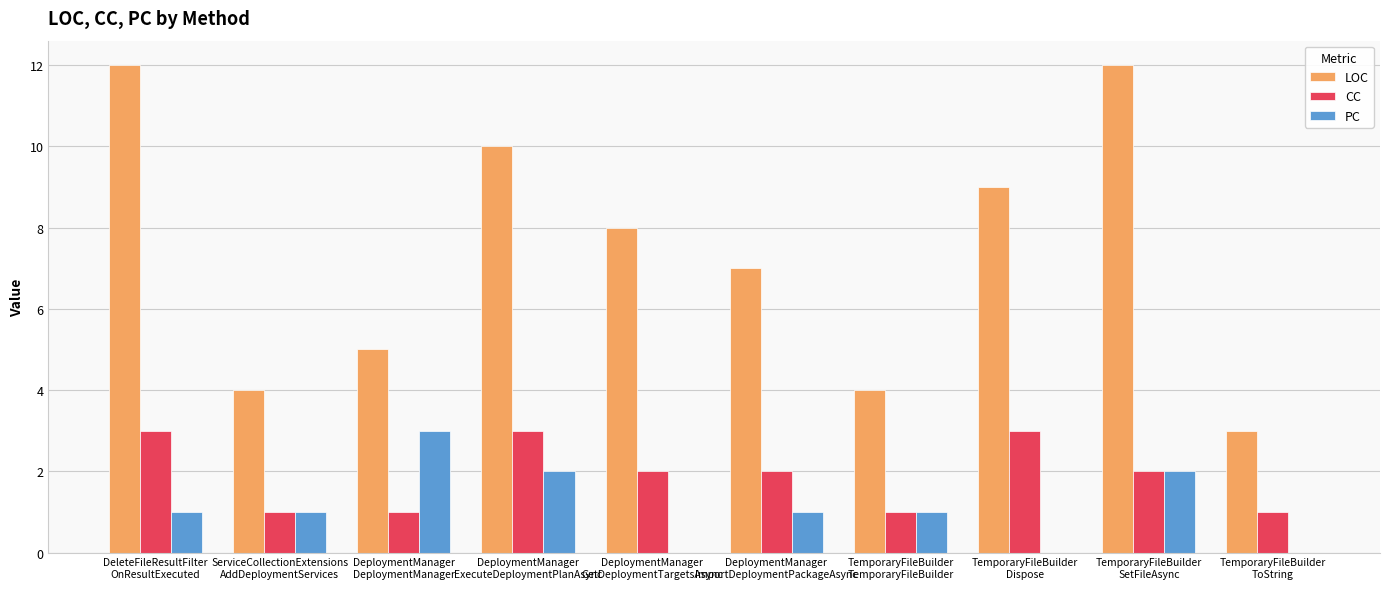

Which series has the largest total across all categories?

LOC